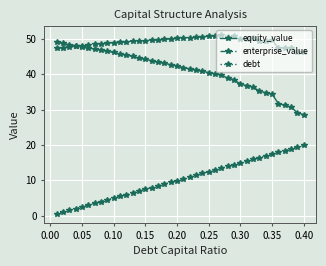

How many distinct data groups are displayed?

3